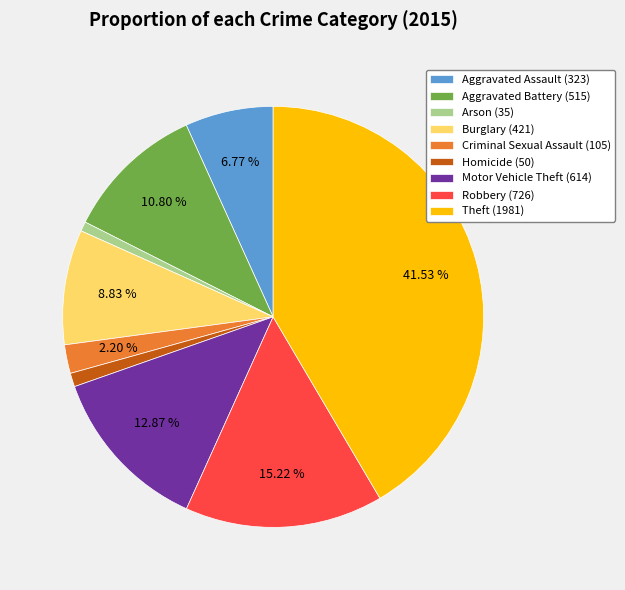

True or false: Aggravated Assault accounts for 7% of the total.

True